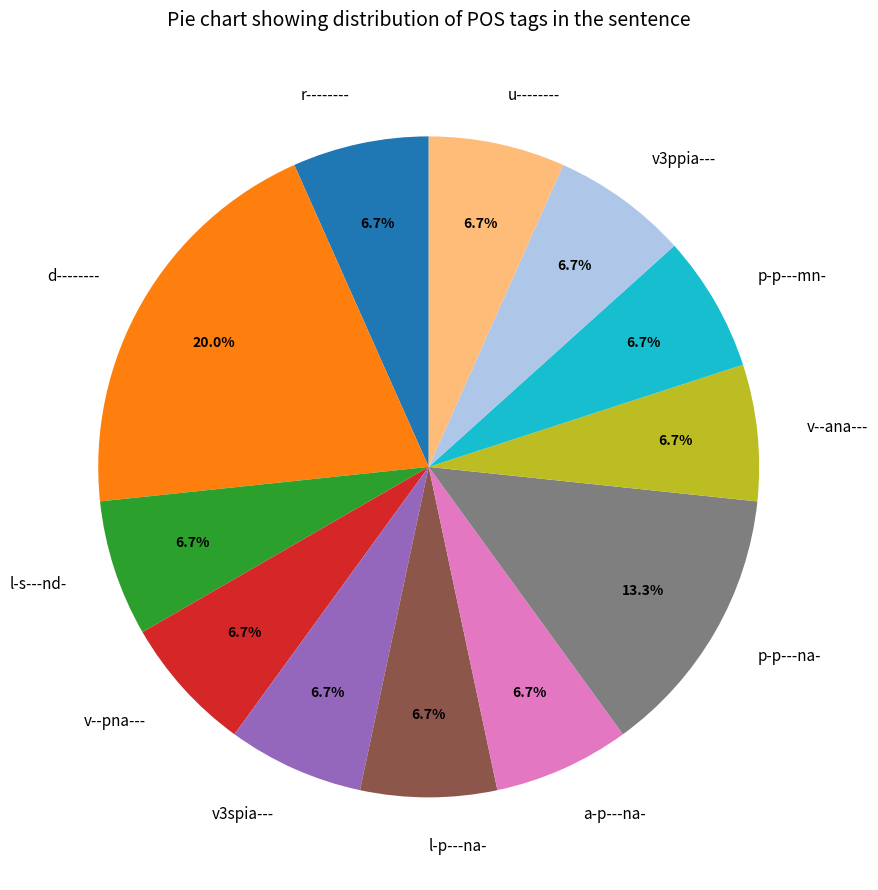

Combined, do v--pna--- and v--ana--- account for over 50%?

No